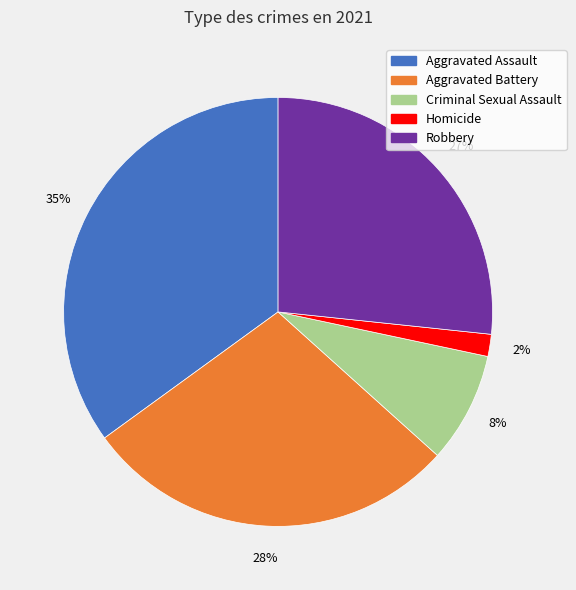

Rank the categories by value from lowest to highest.

Homicide, Criminal Sexual Assault, Robbery, Aggravated Battery, Aggravated Assault